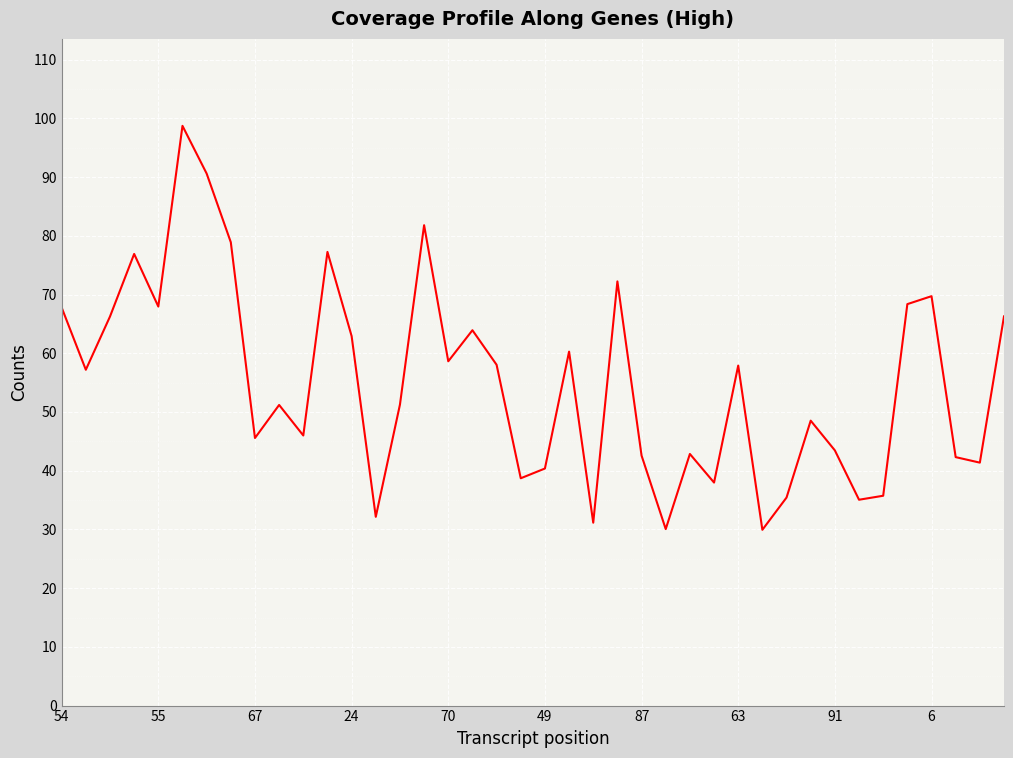

Count the number of categories in the chart.

40